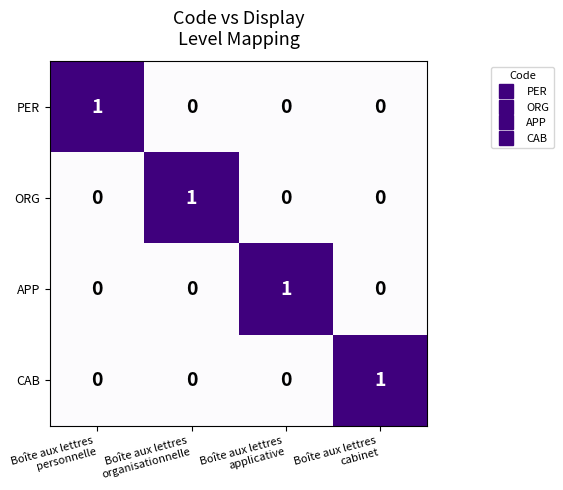

At how many categories does at least one series exceed 0?

4